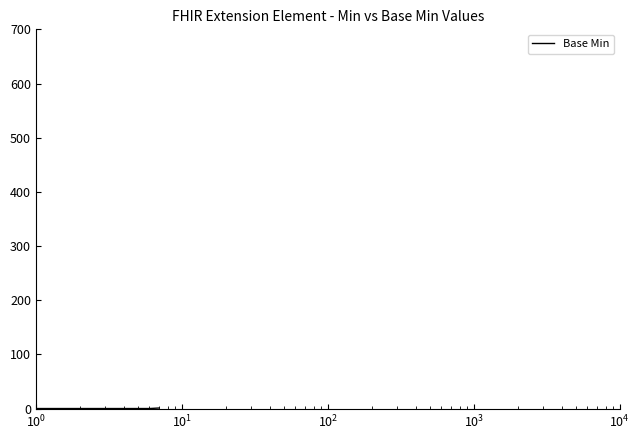

How many lines are shown in the chart?

1